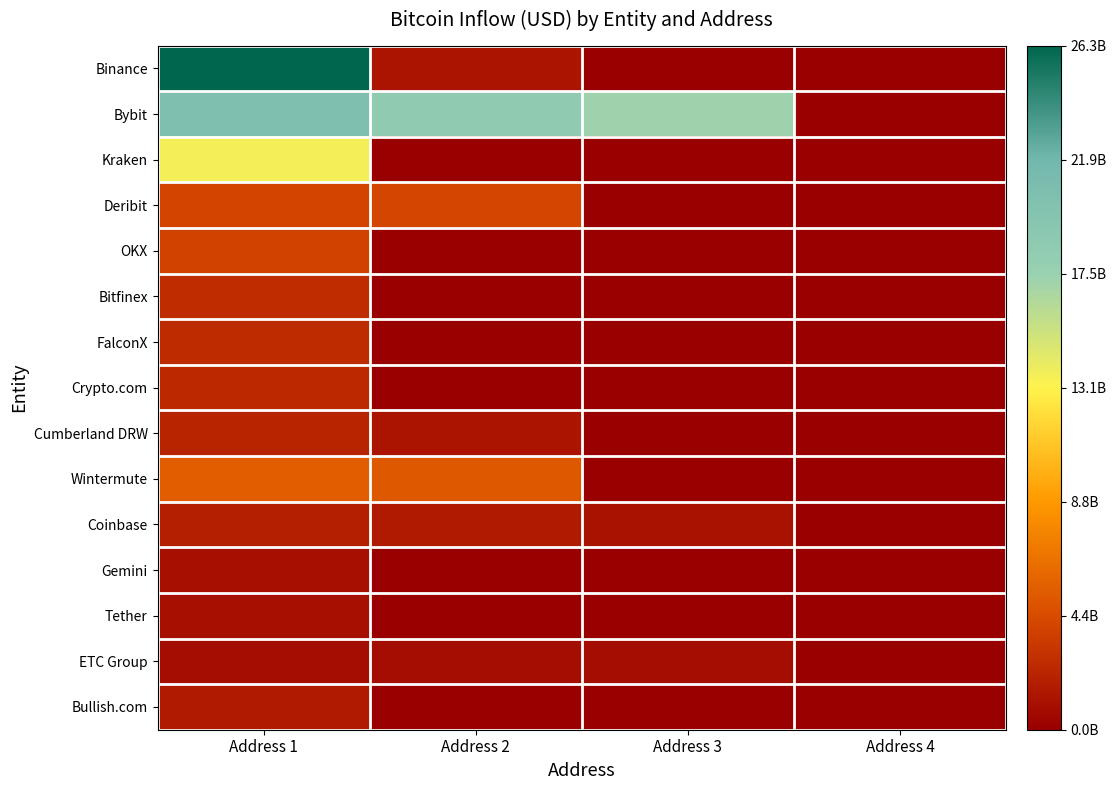

At how many categories does at least one series exceed 15680217919?

3